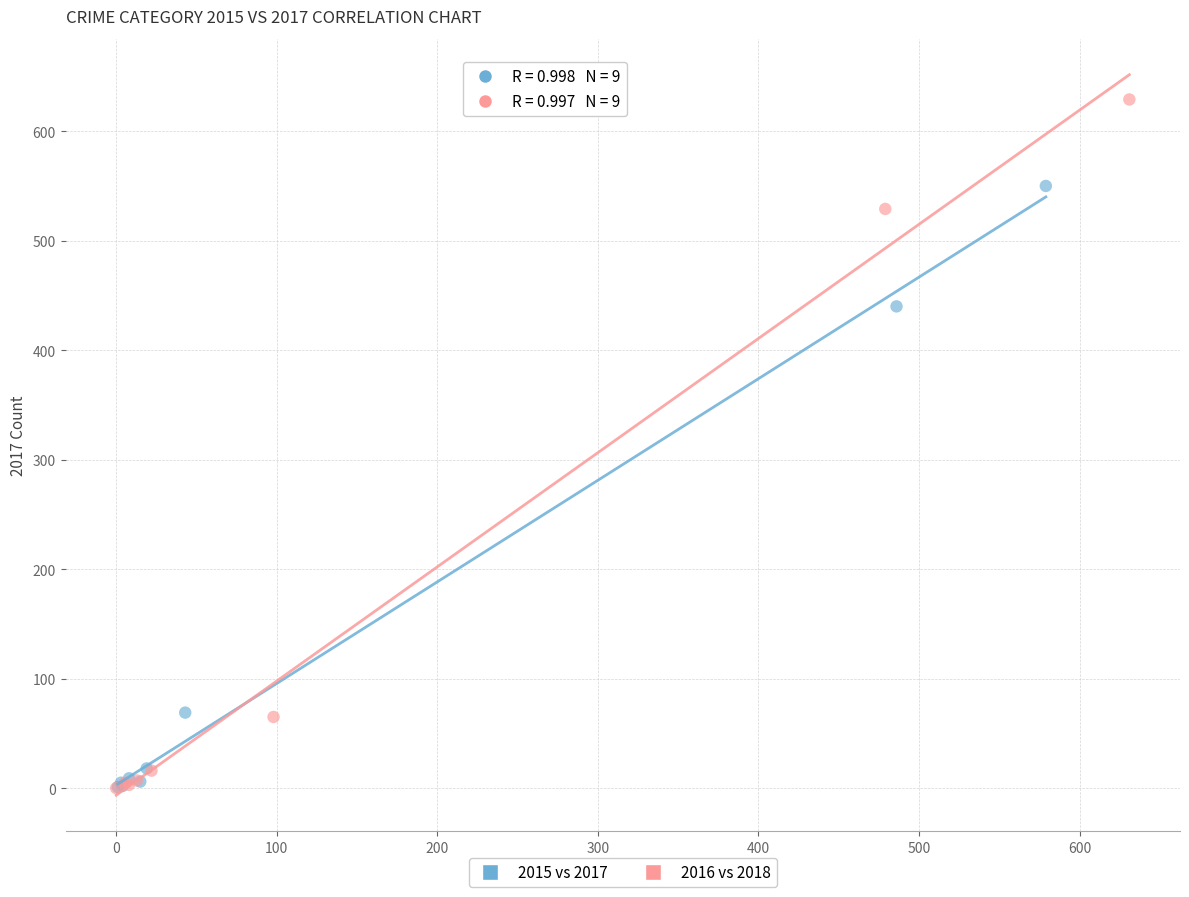

Which series has the widest spread of Y values?

2016 vs 2018